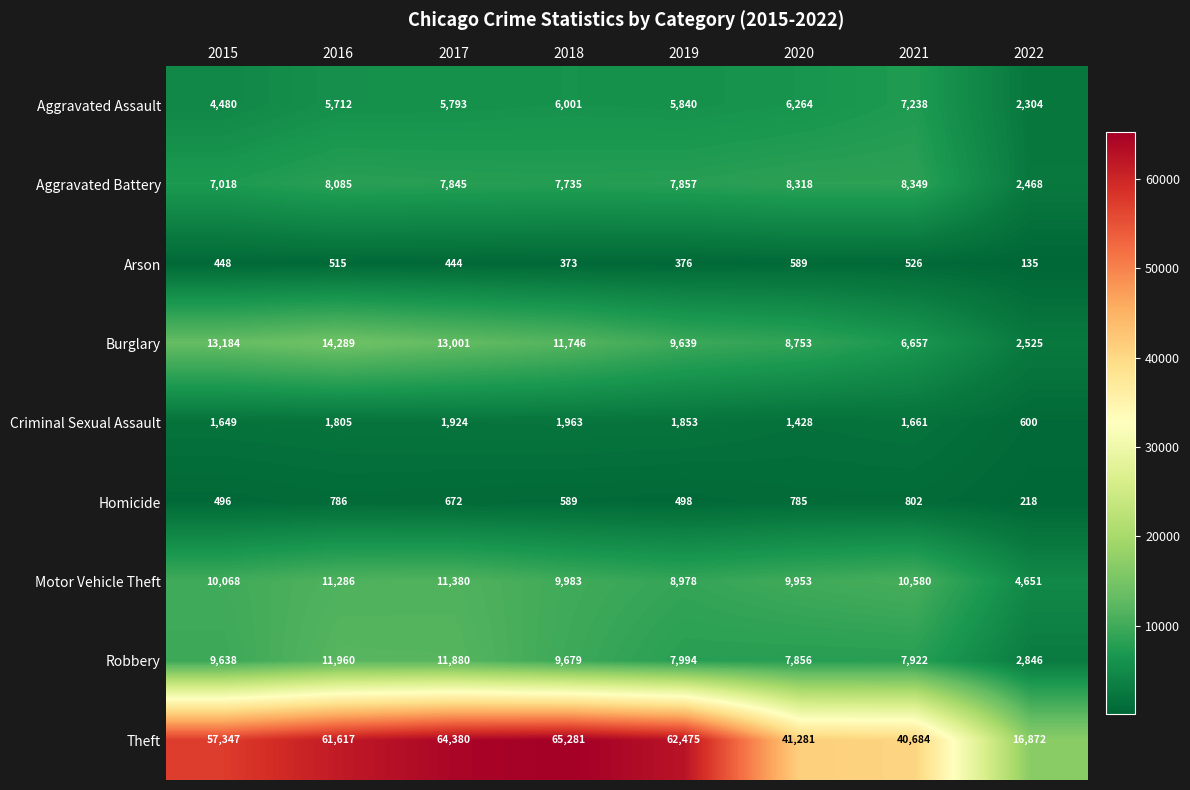

List the series in order of their peak value, lowest first.

Arson, Homicide, Criminal Sexual Assault, Aggravated Assault, Aggravated Battery, Motor Vehicle Theft, Robbery, Burglary, Theft